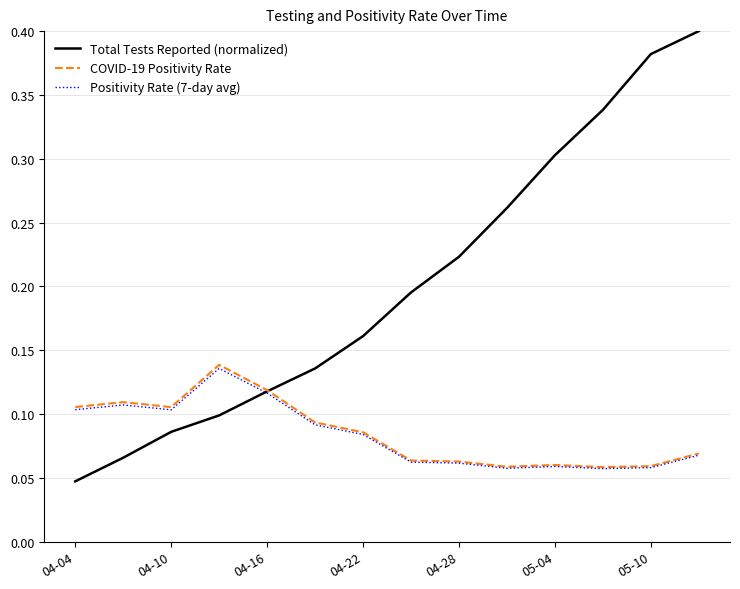

Which series has the largest range (max minus min)?

Total Tests Reported (normalized)